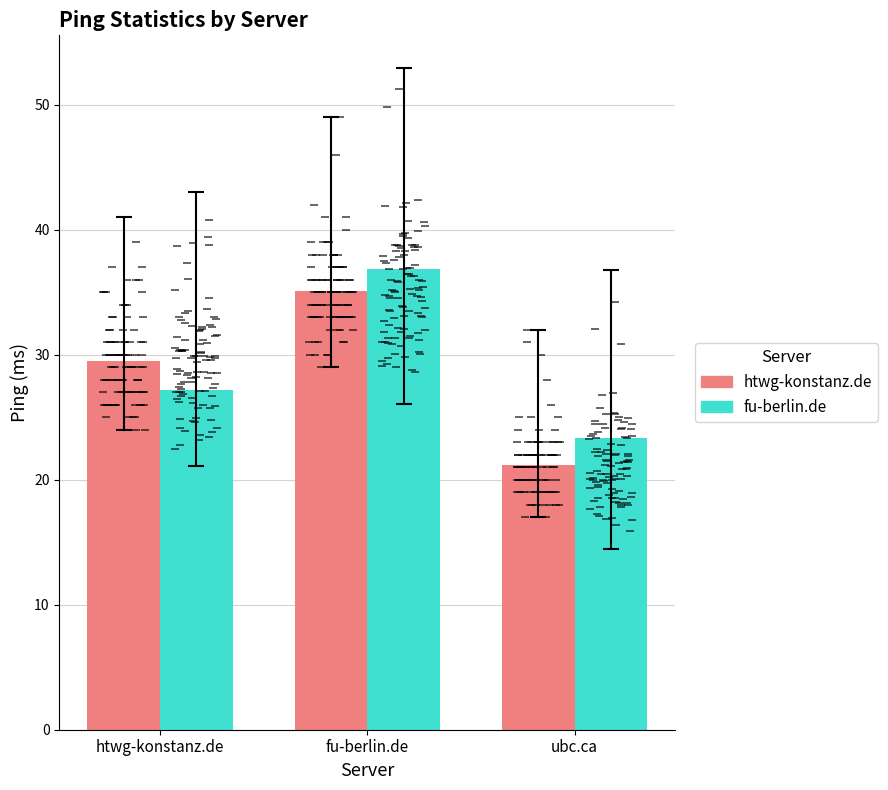

Which category has the highest value in the htwg-konstanz.de series?

fu-berlin.de